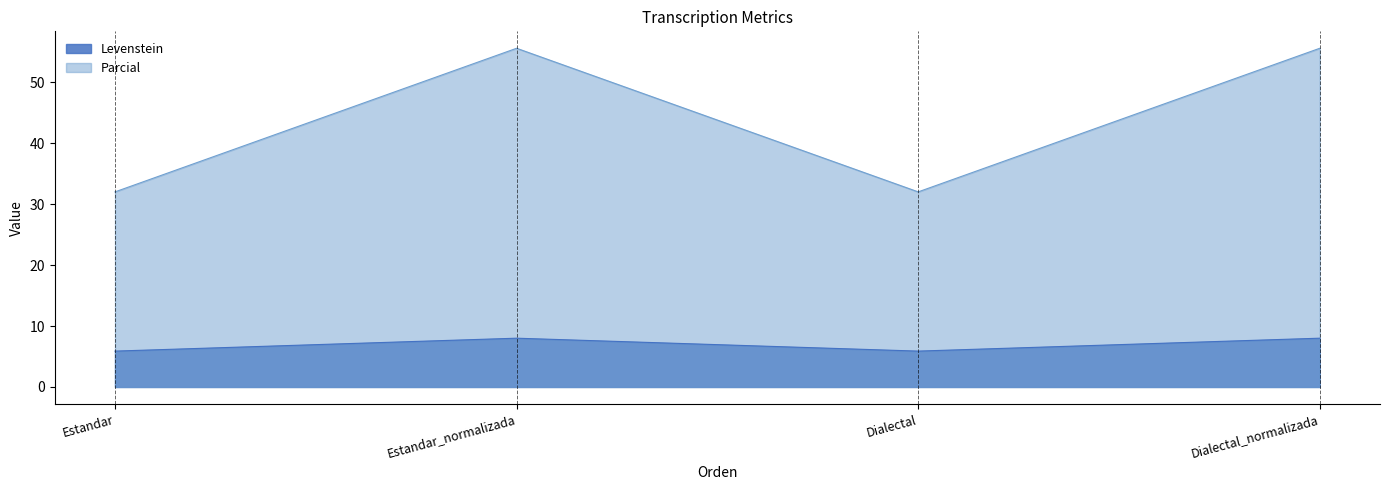

At Dialectal, list the series in order from smallest to largest.

Levenstein, Parcial